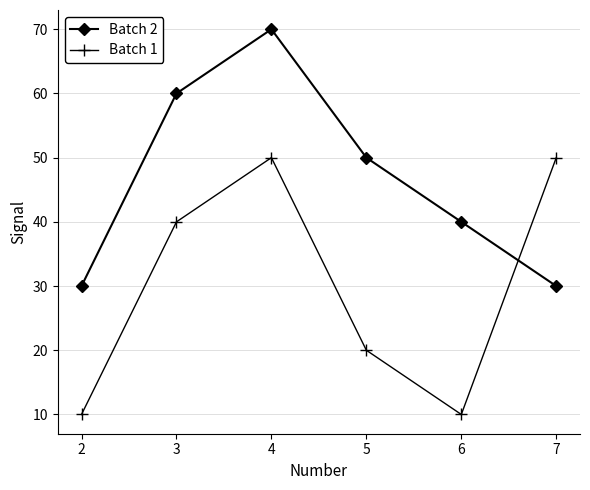

What is the value of the Batch 2 point at the 6th from the left?

30